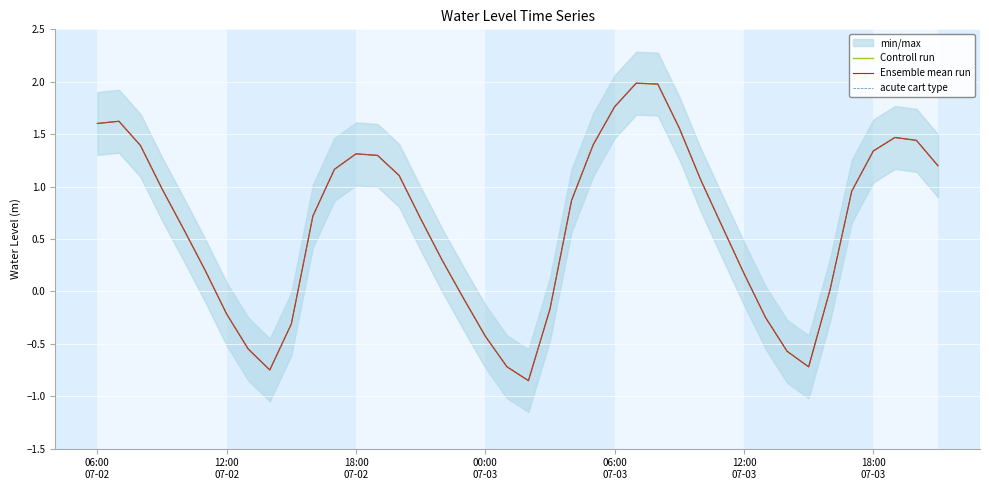

Which series has the largest range (max minus min)?

Controll run